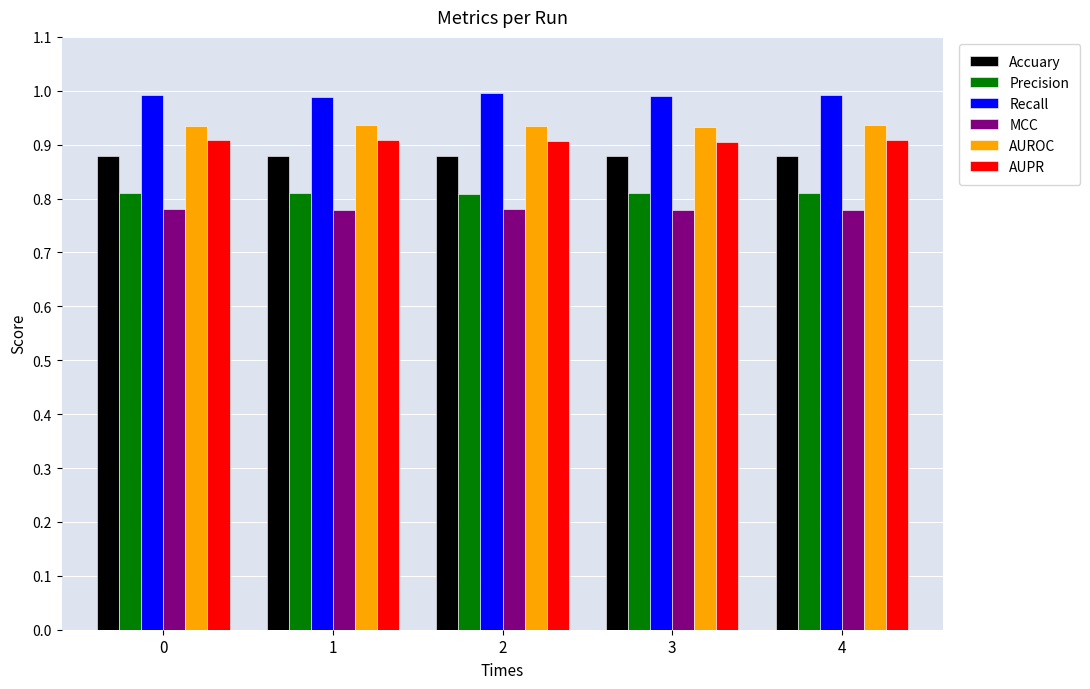

How many distinct data groups are displayed?

6